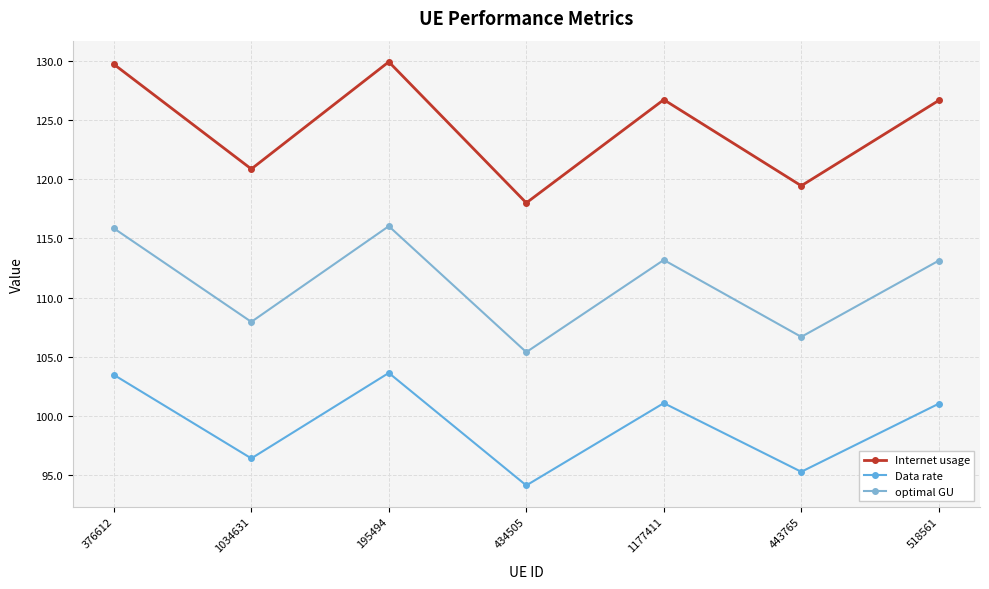

The value of Data rate at 1177411 is 101.1. True or false?

True